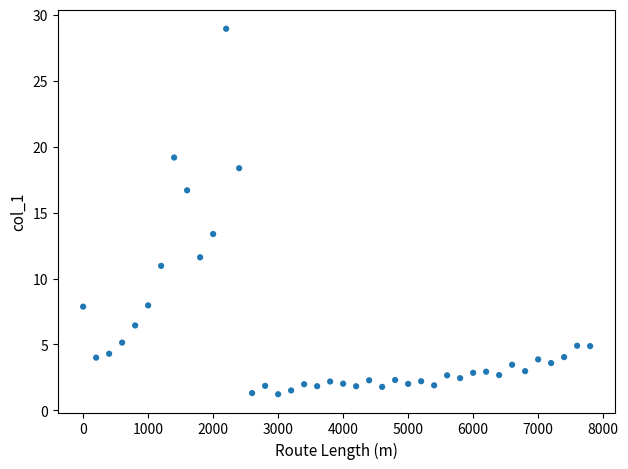

What is the range of Y values (max minus min)?

27.7